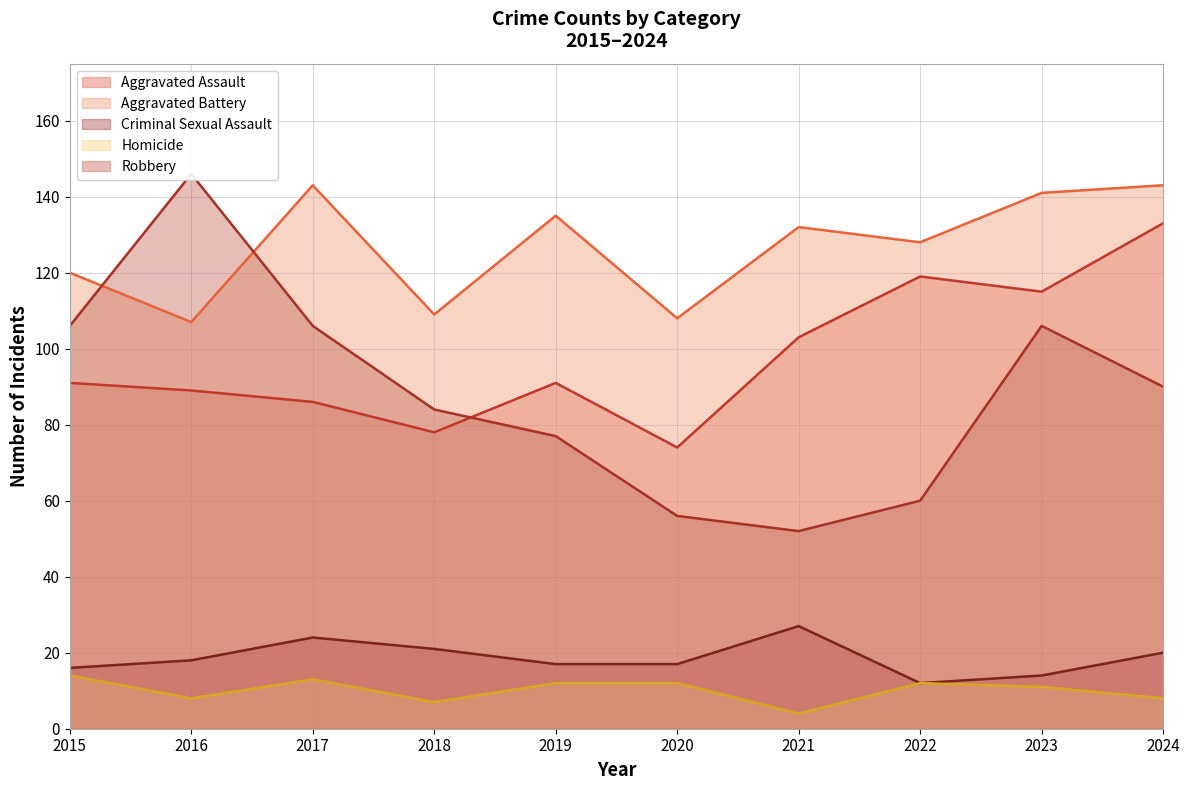

Rank the series at 2024 from lowest to highest value.

Homicide, Criminal Sexual Assault, Robbery, Aggravated Assault, Aggravated Battery